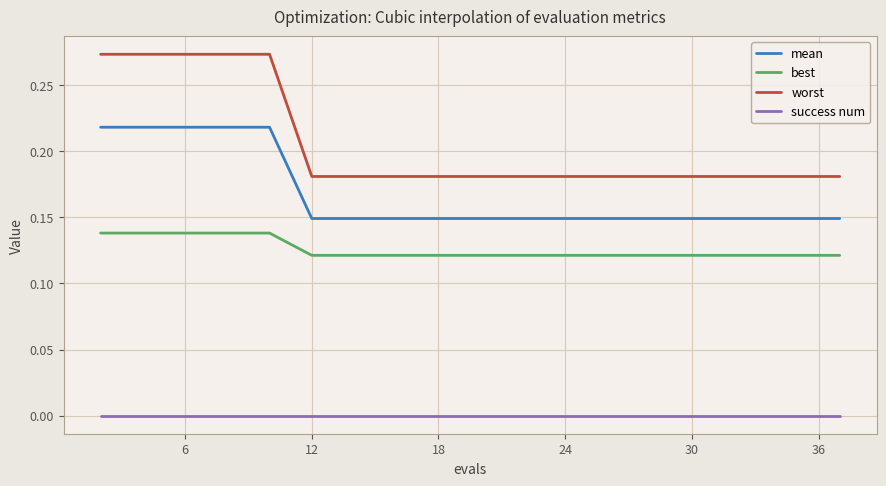

Which series has the largest range (max minus min)?

worst